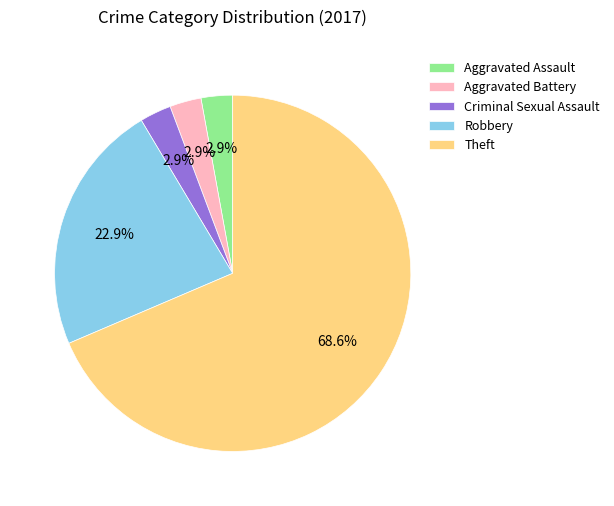

Do Criminal Sexual Assault and Robbery together represent more than half of the pie?

No